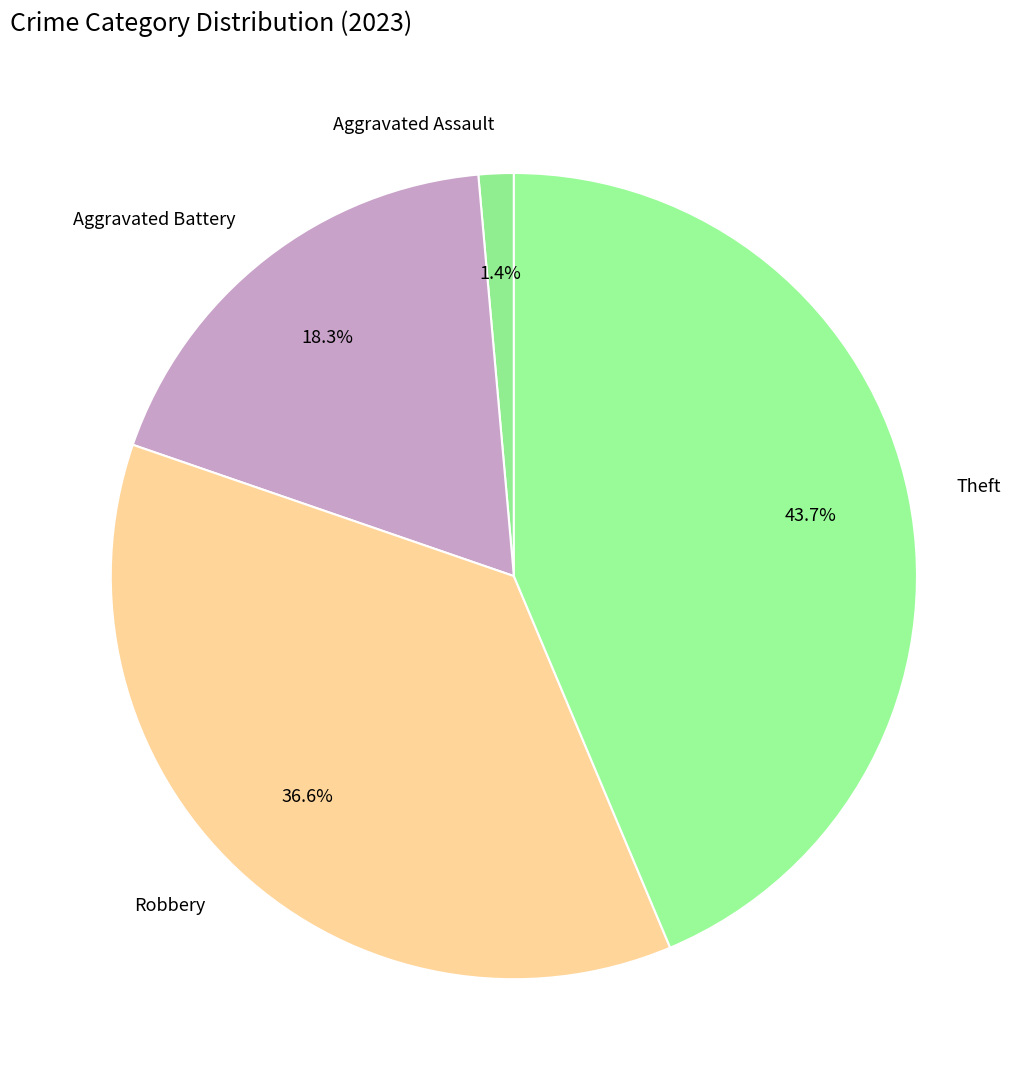

Approximately how many times larger is the value at Aggravated Assault compared to Aggravated Battery?

0.1